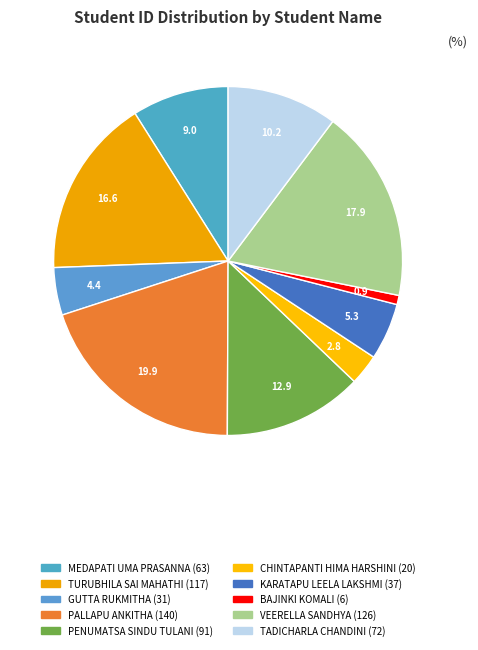

How many segments does this pie chart have?

10